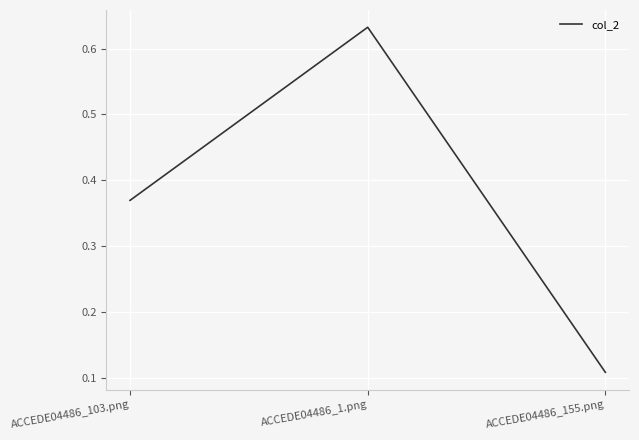

What position from the left is ACCEDE04486_103.png?

1